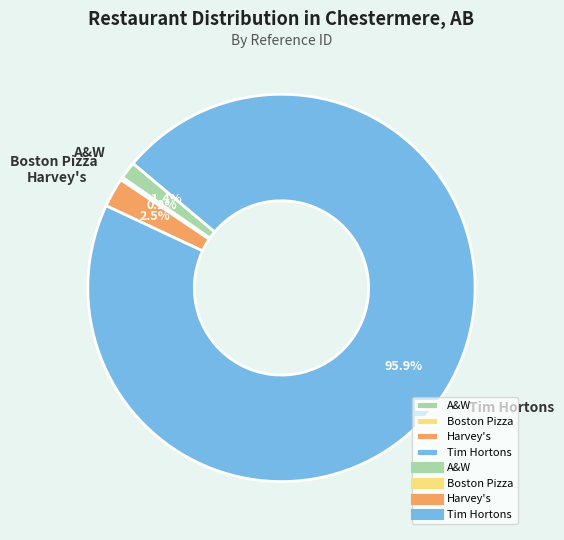

What percentage is NOT represented by A&W?

98.6%